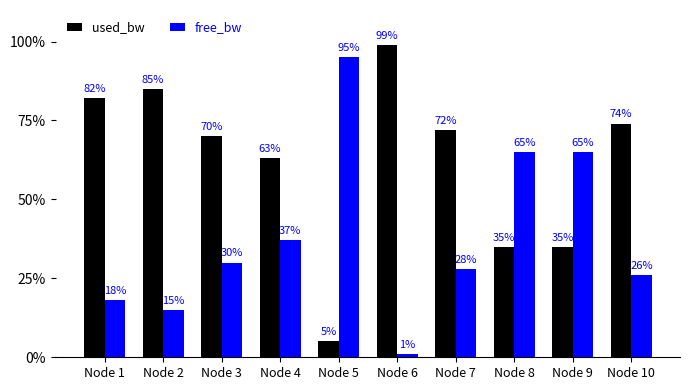

The value of free_bw at Node 3 is 19. True or false?

False